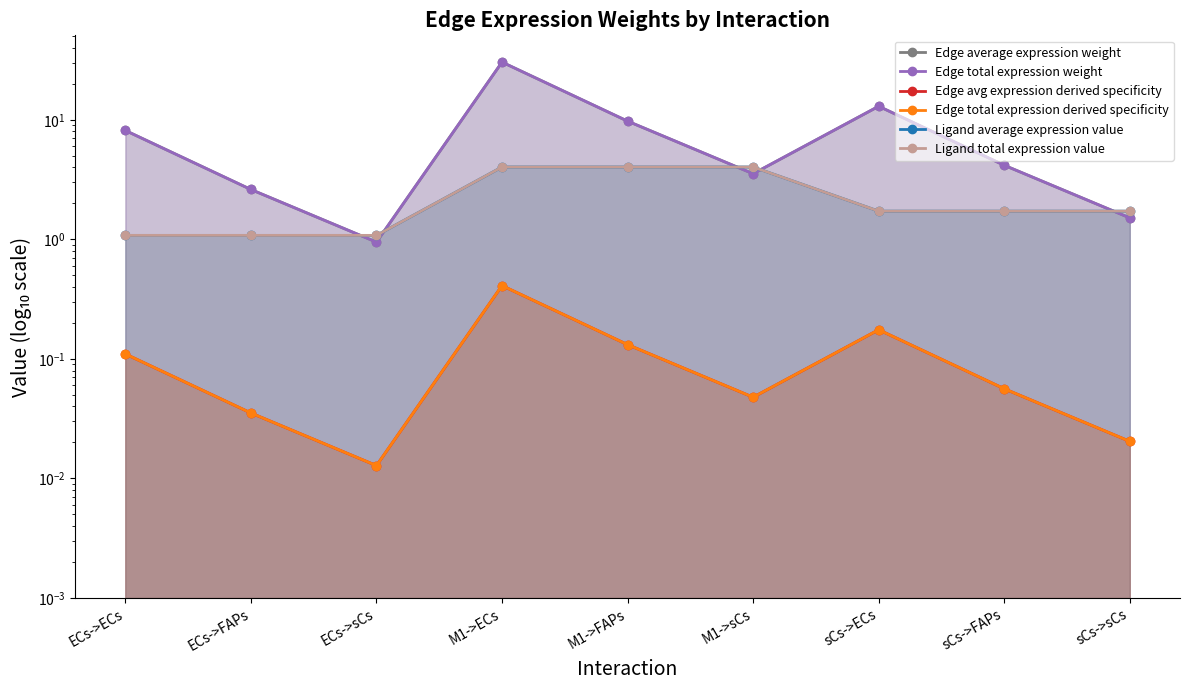

Where is the first local maximum for Edge avg expression derived specificity?

M1->ECs